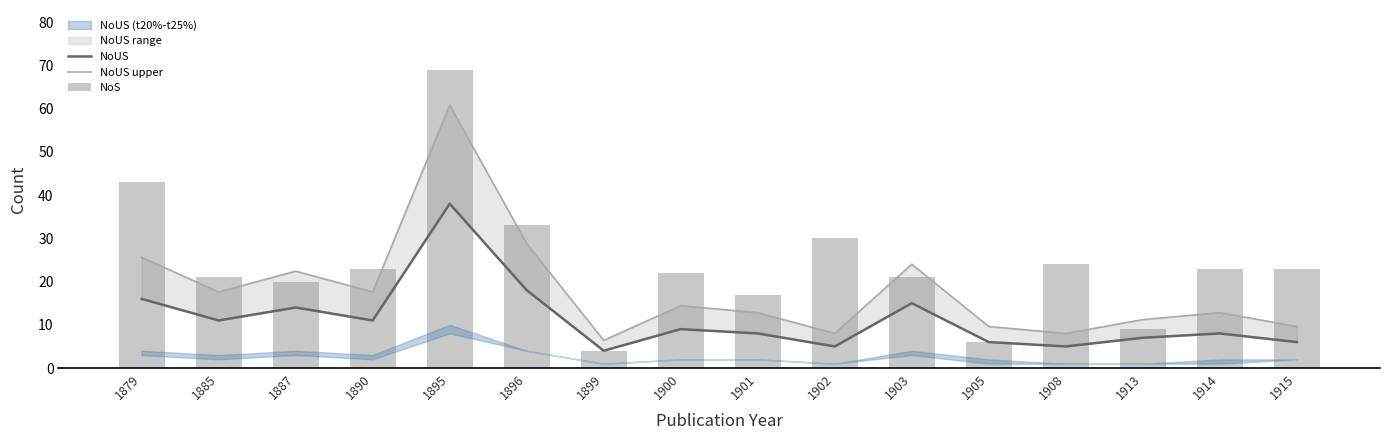

What is the value of the NoUS bar at the 6th from the left?

18.0